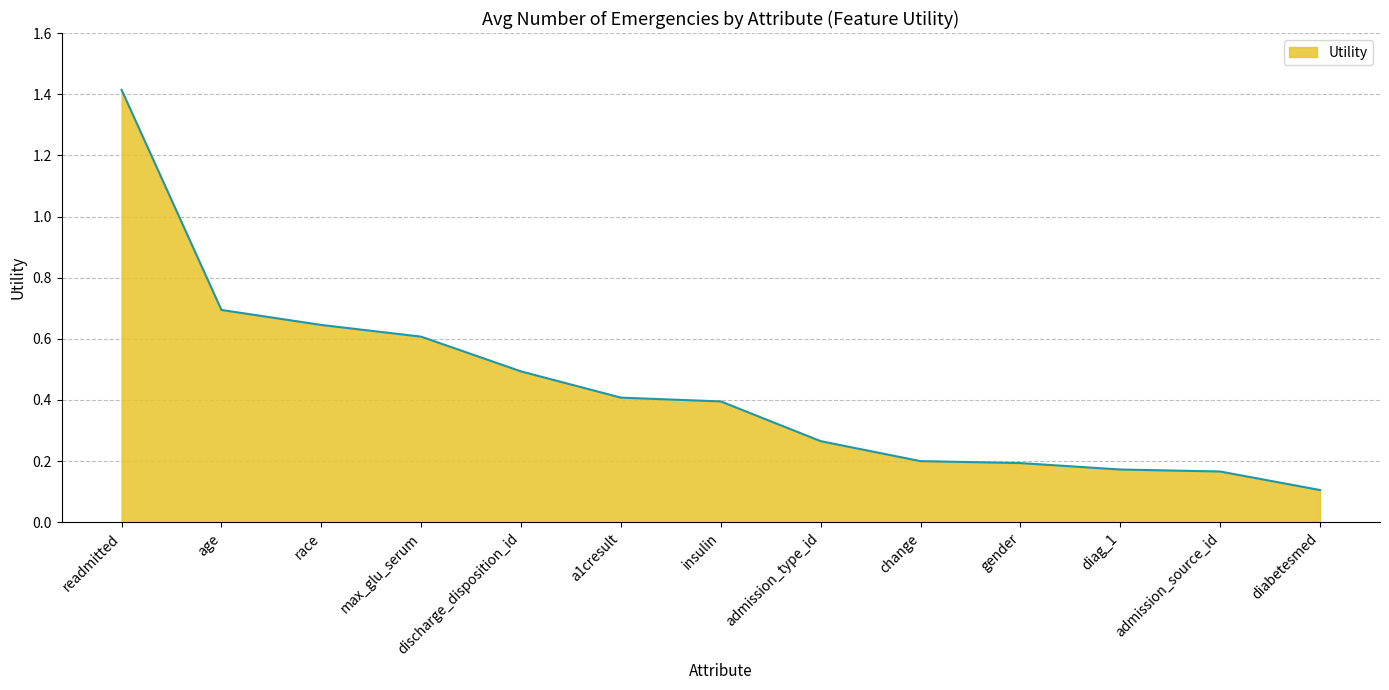

How many lines are shown in the chart?

1